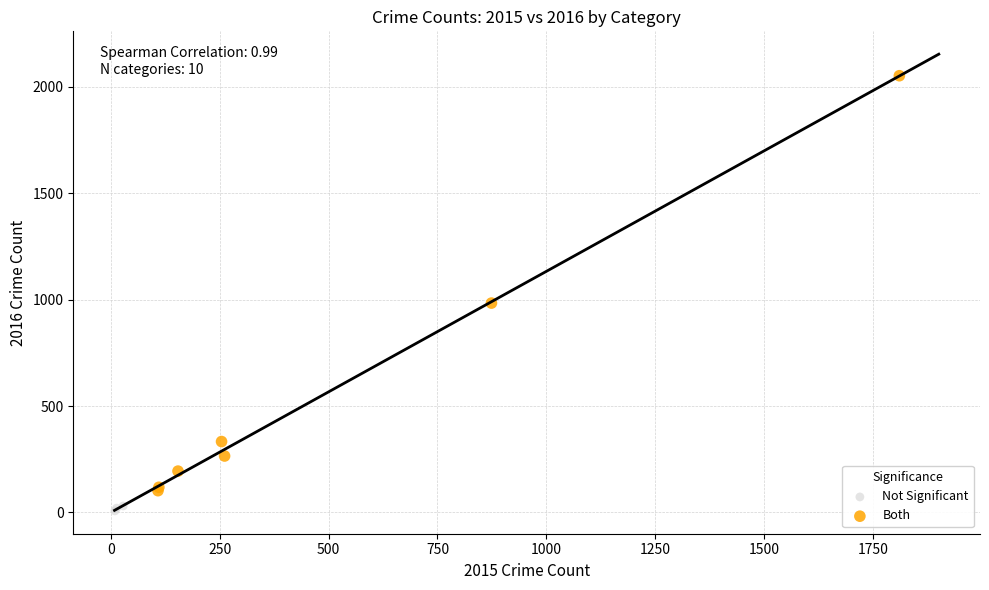

Which series reaches the minimum Y coordinate?

Not Significant